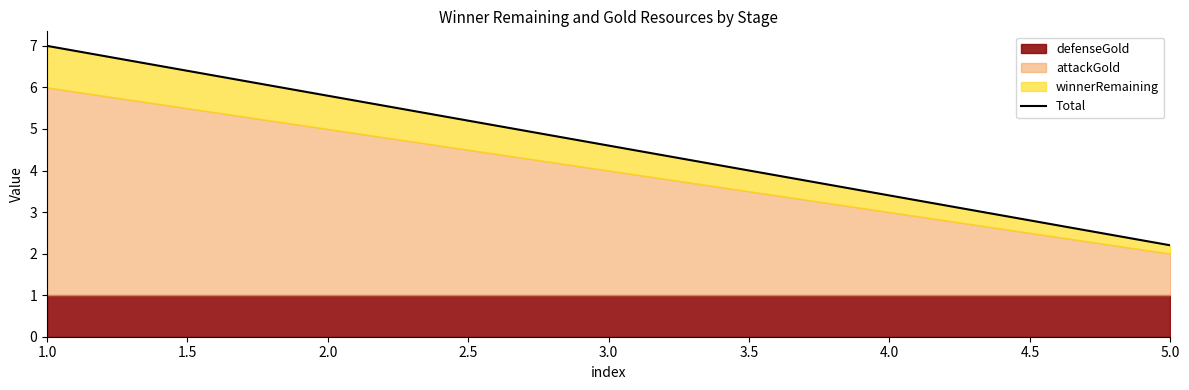

What is the maximum value shown in the chart?

7.0